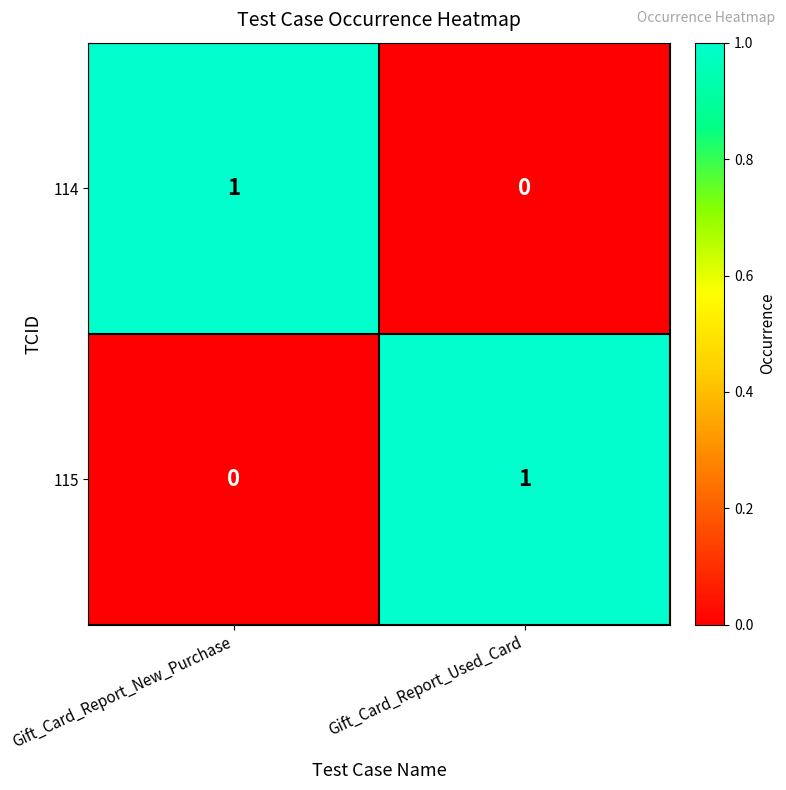

At Gift_Card_Report_New_Purchase, list the series in order from smallest to largest.

115, 114